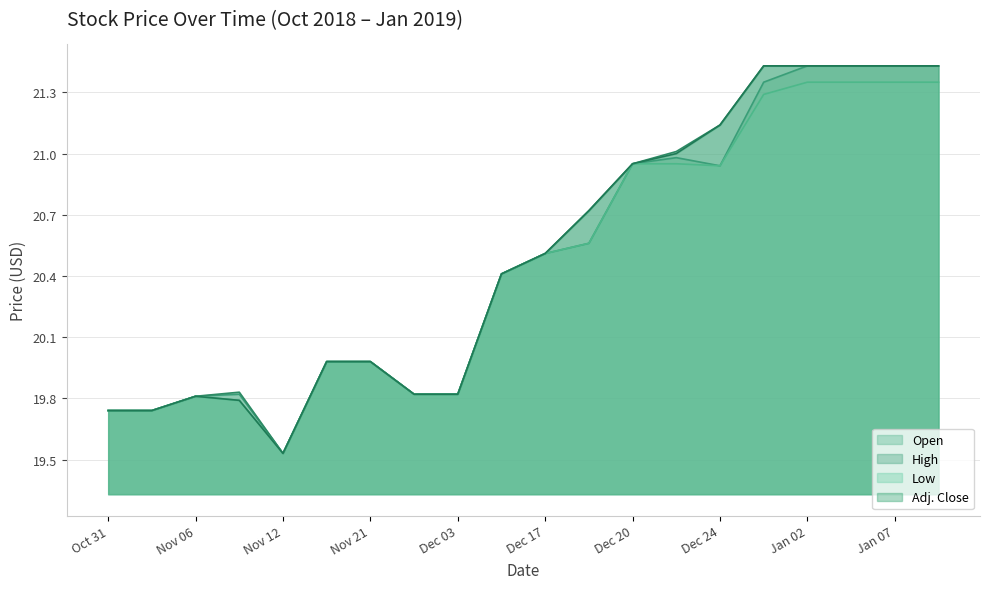

Rank the categories by High value from highest to lowest.

Dec 27, Jan 02, Jan 03, Jan 07, Jan 10, Dec 24, Dec 21, Dec 20, Dec 18, Dec 17, Dec 12, Nov 20, Nov 21, Nov 07, Nov 26, Dec 03, Nov 06, Oct 31, Nov 01, Nov 12